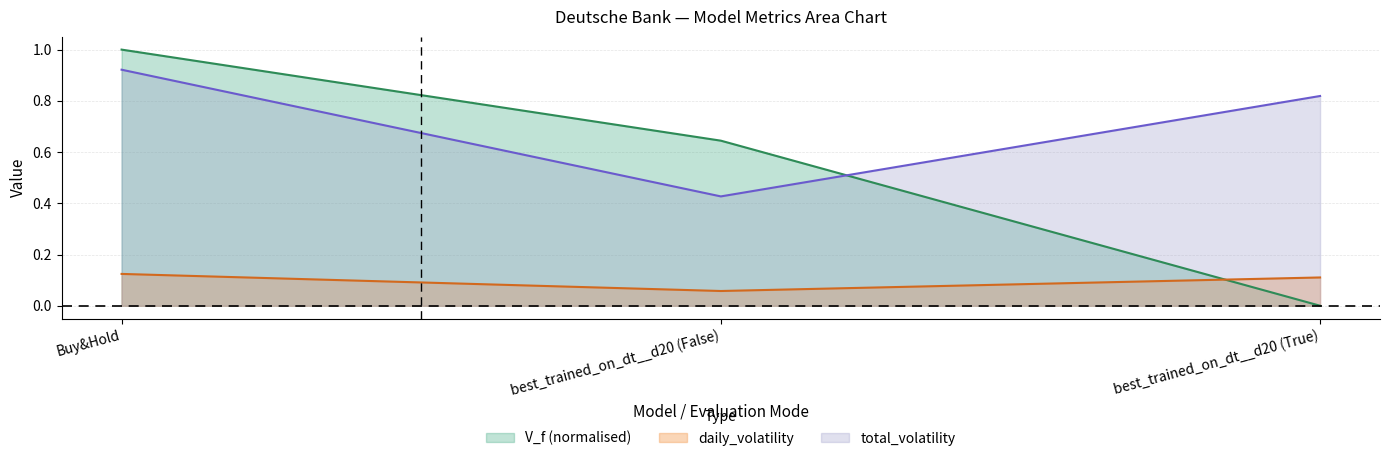

What is the difference between the maximum and second lowest values in the total_volatility series?

0.1